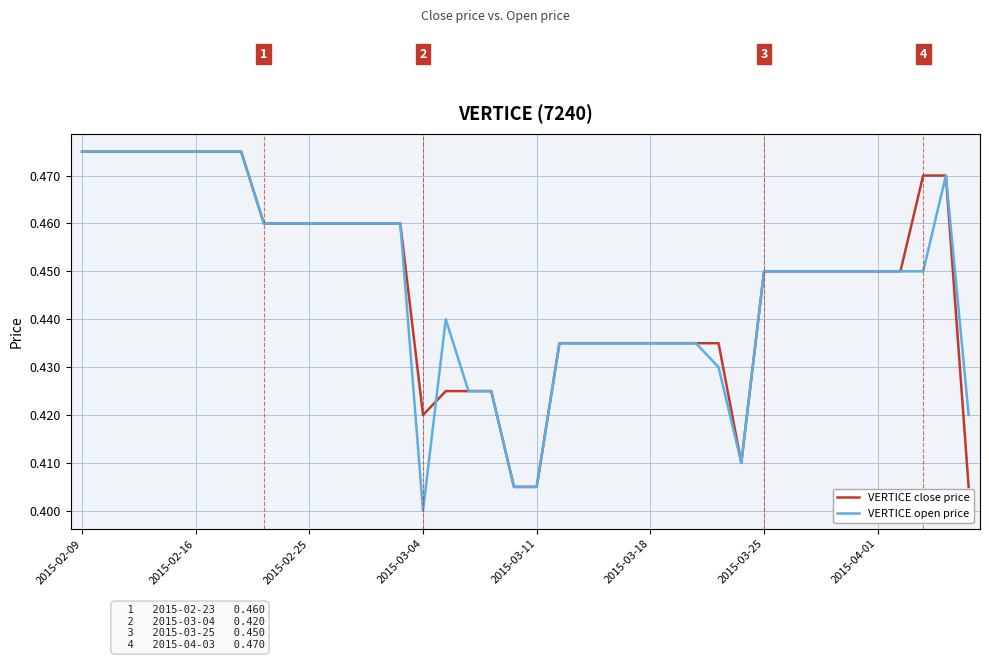

What are all the series names shown in the legend?

VERTICE close price, VERTICE open price